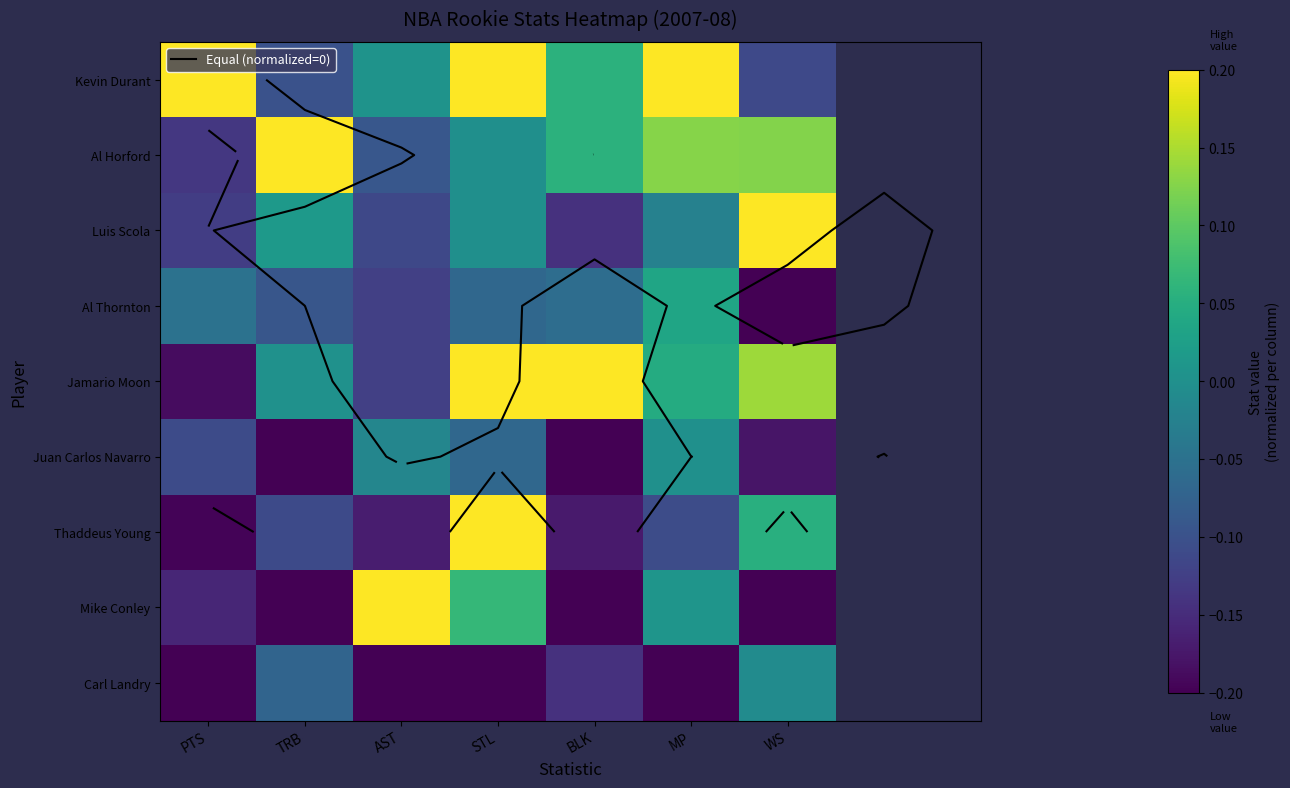

At which category is the sum across all series the highest?

STL